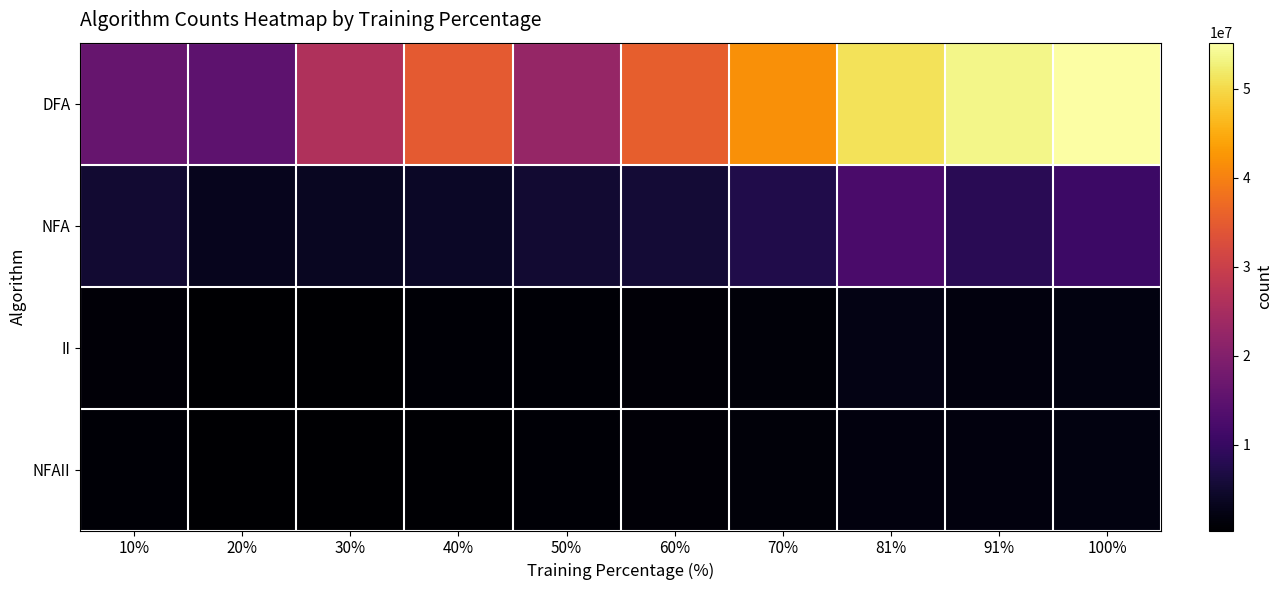

List the series in order of their peak value, highest first.

DFA, NFA, II, NFAII